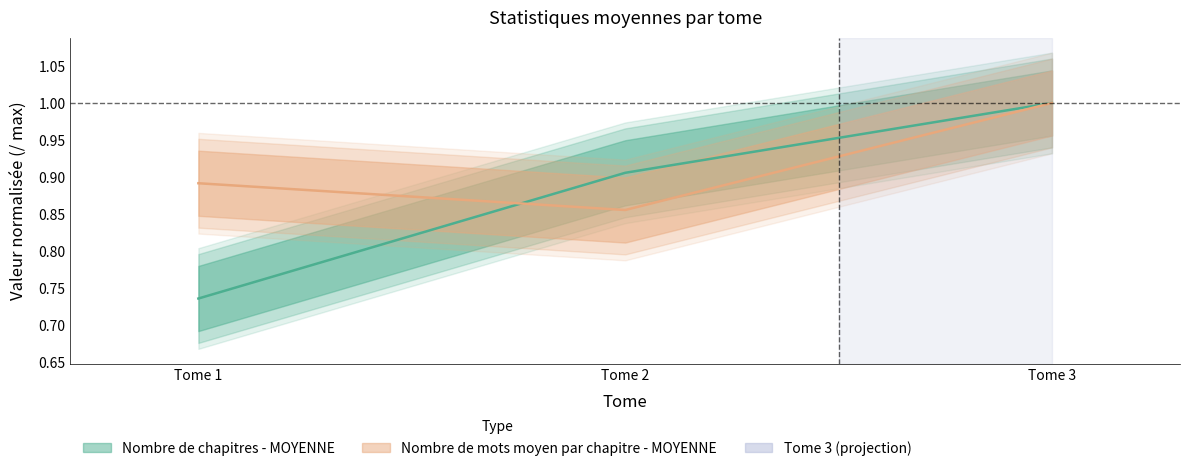

What is the smallest value displayed?

0.7